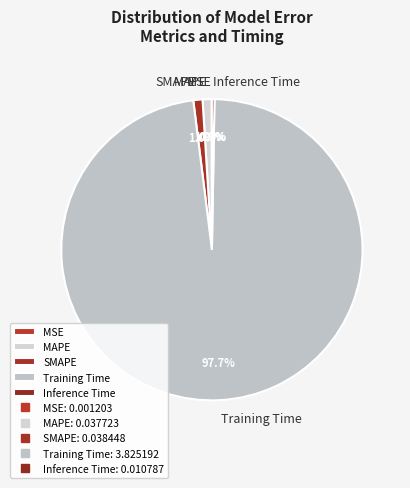

Is it true that MAPE is 11% of the pie?

False